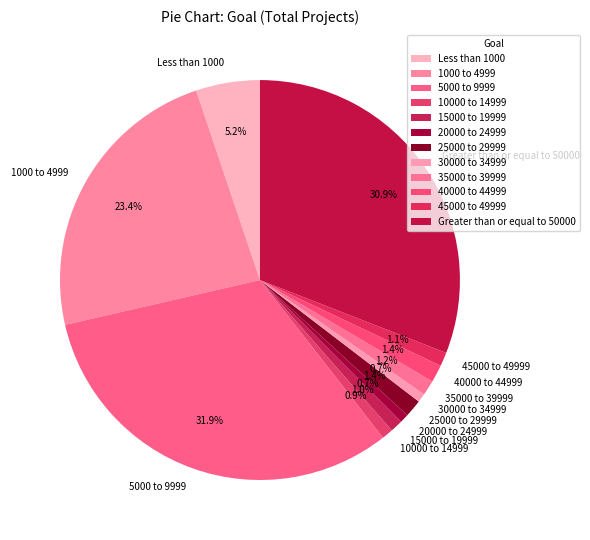

What percentage is NOT represented by 35000 to 39999?

98.8%